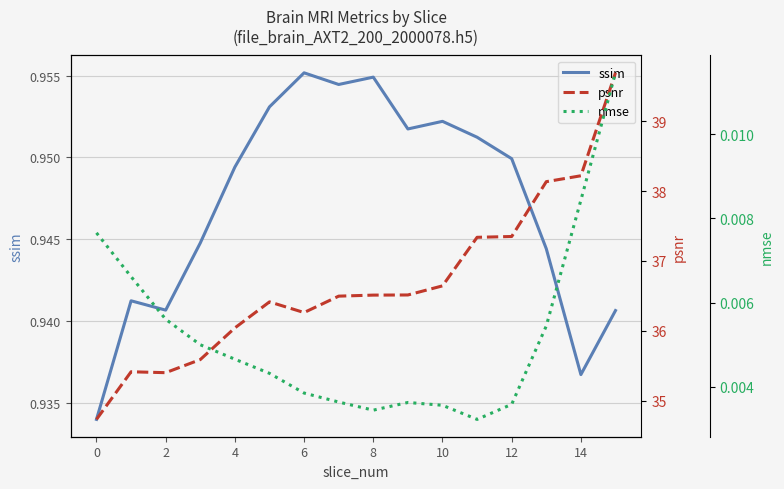

The value of ssim at 16 is 1.4. True or false?

False